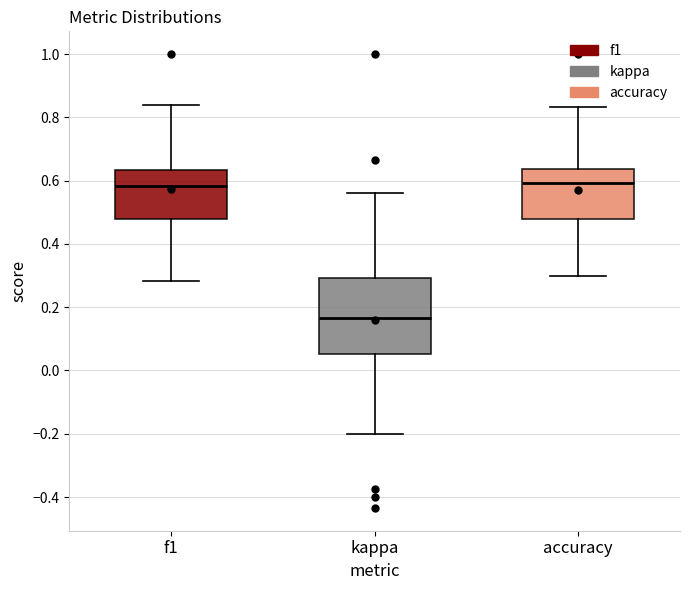

Comparing the boxes themselves (not the whiskers), which one is the tallest?

kappa